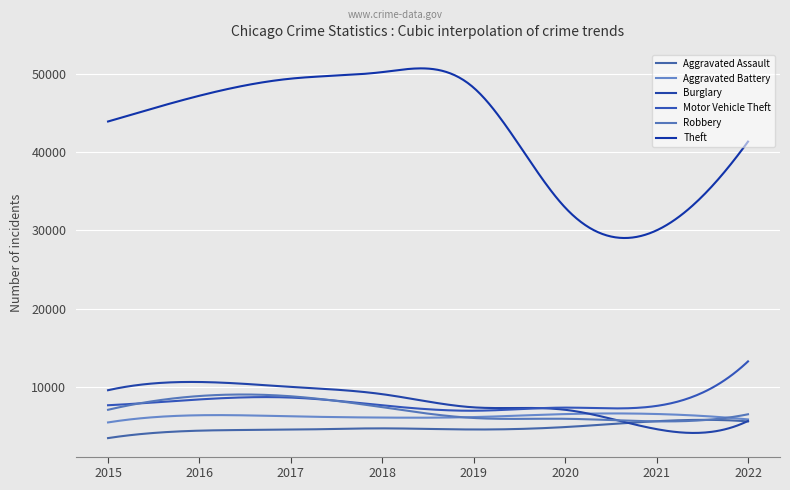

What is the difference between the second highest and minimum values in the Motor Vehicle Theft series?

6044.1